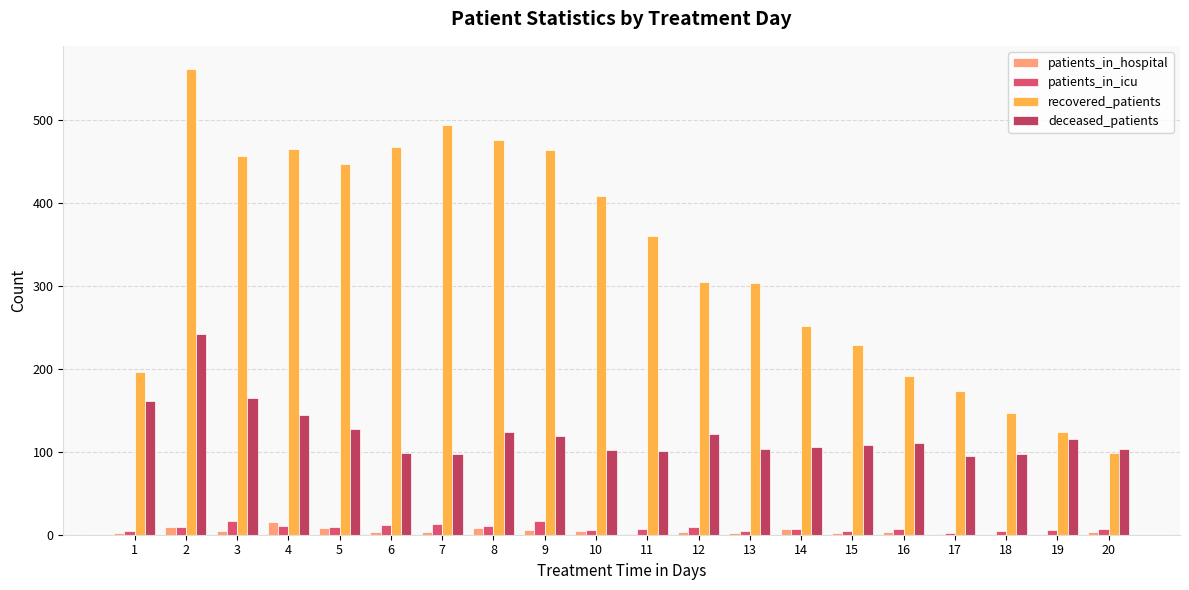

How many data points does each series have?

20